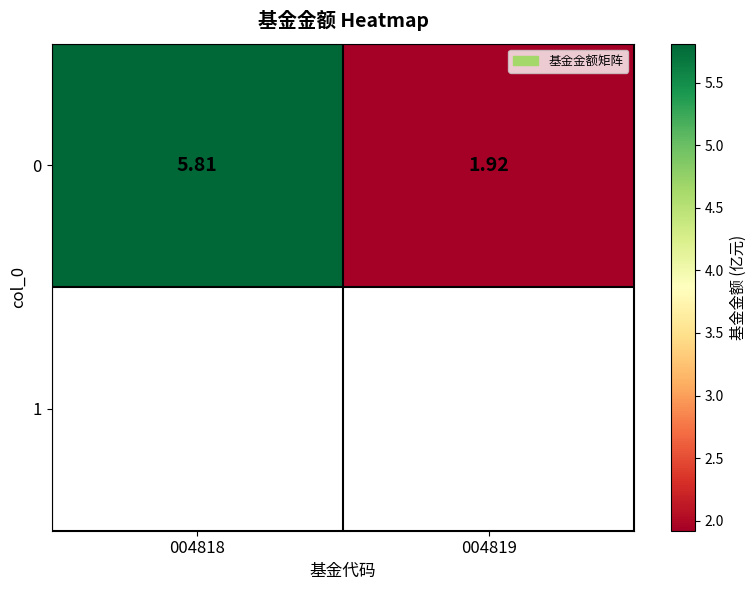

Is it true that the value at 004819 is 1.9?

True